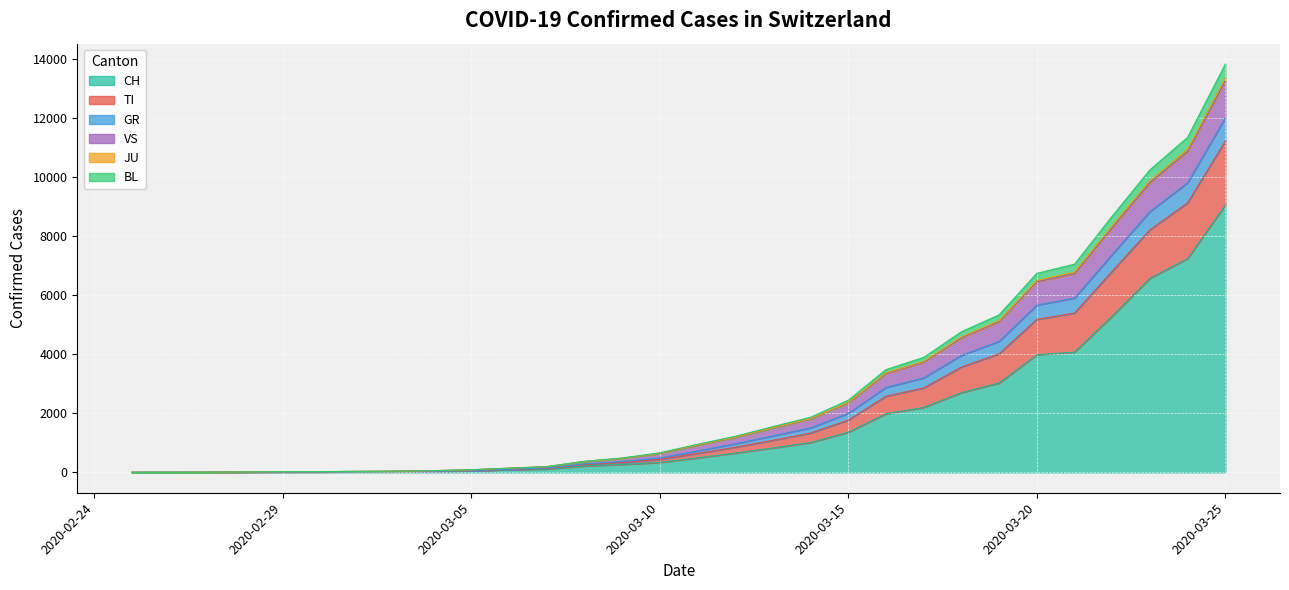

What is the maximum value for CH?

9060